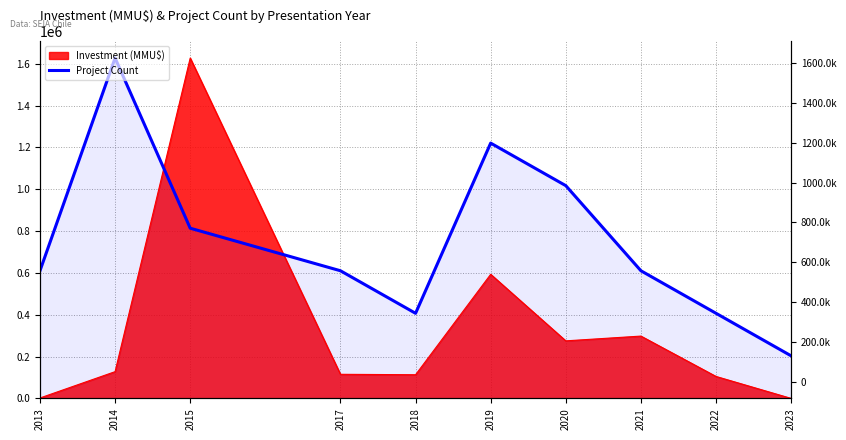

Where is the data nearest to the value 915750?

2015